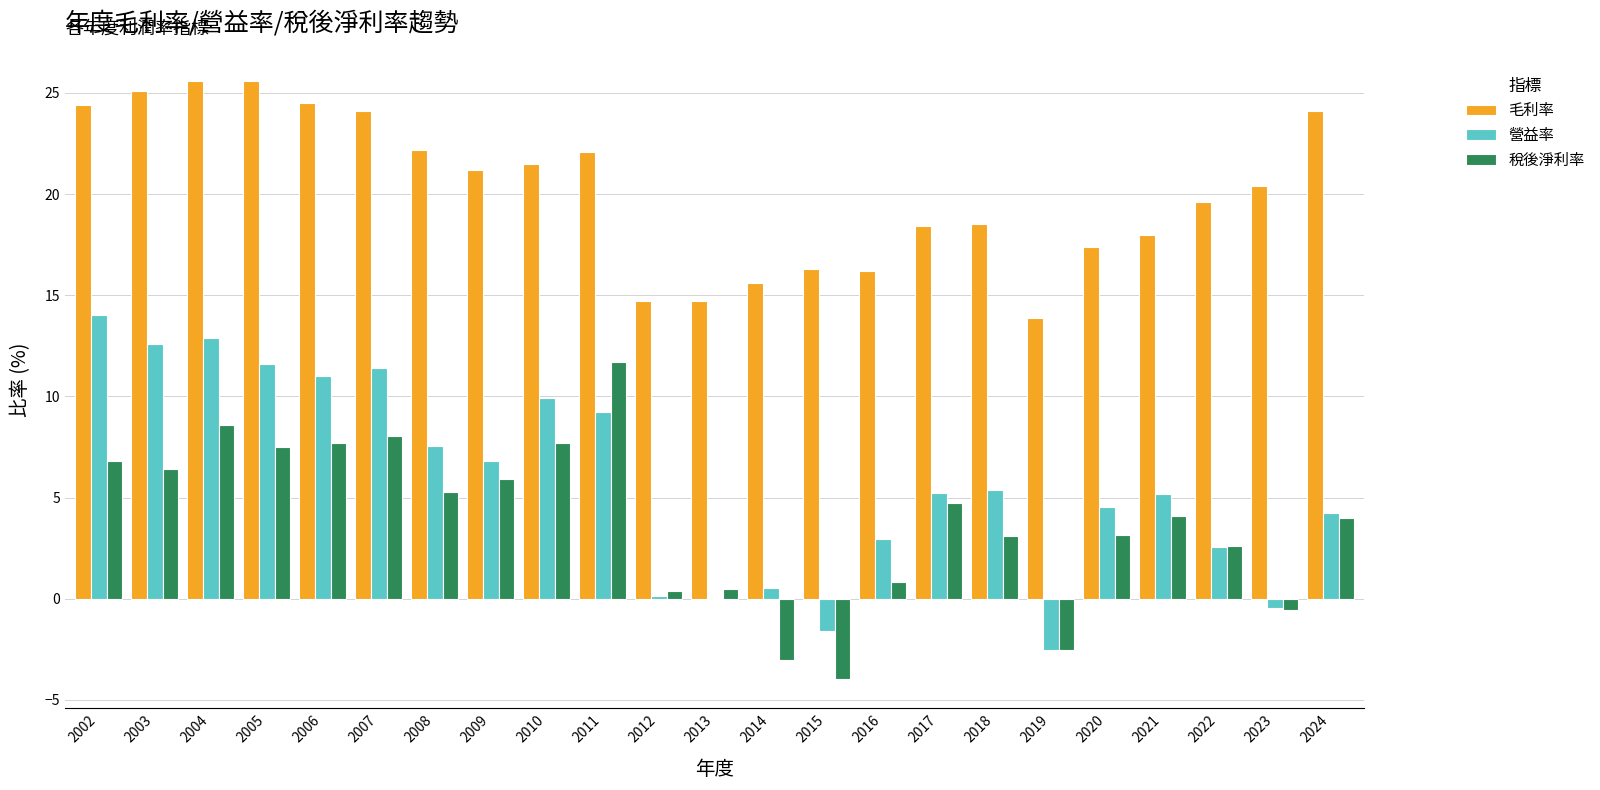

Are the bars grouped side by side (vs. stacked)?

Yes